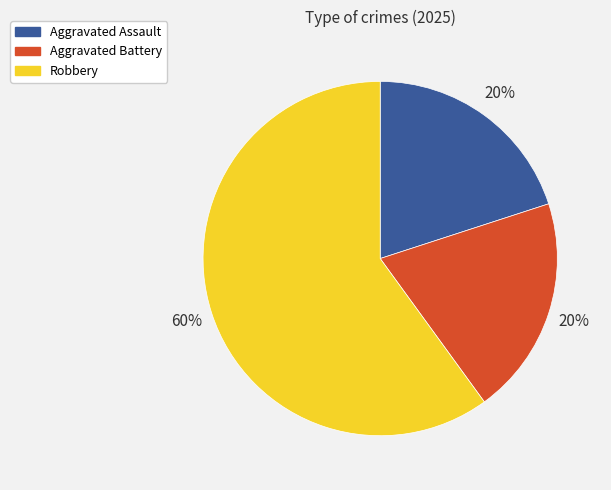

What is the majority slice?

Robbery